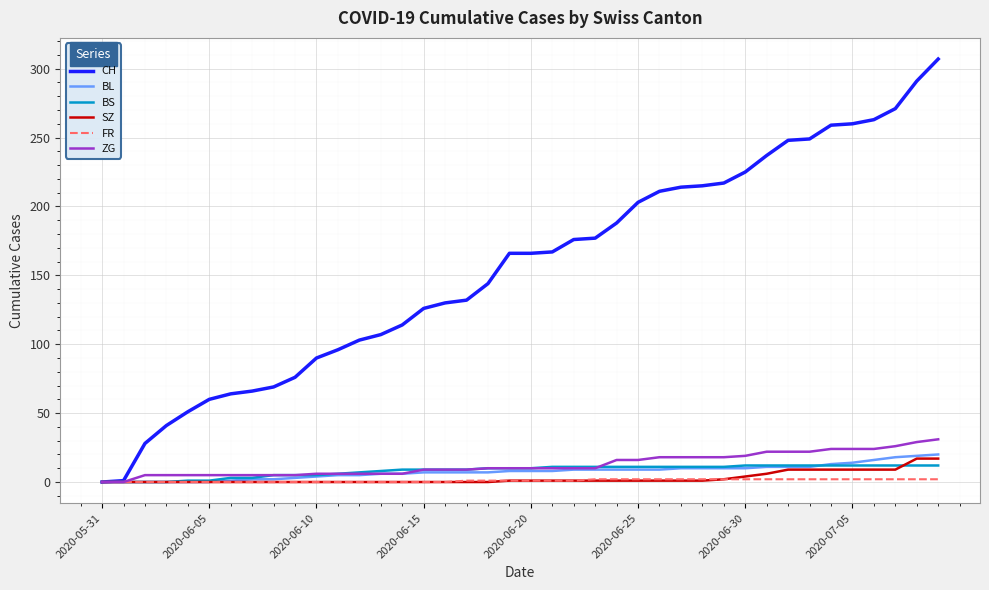

What is the highest value of the BL series?

20